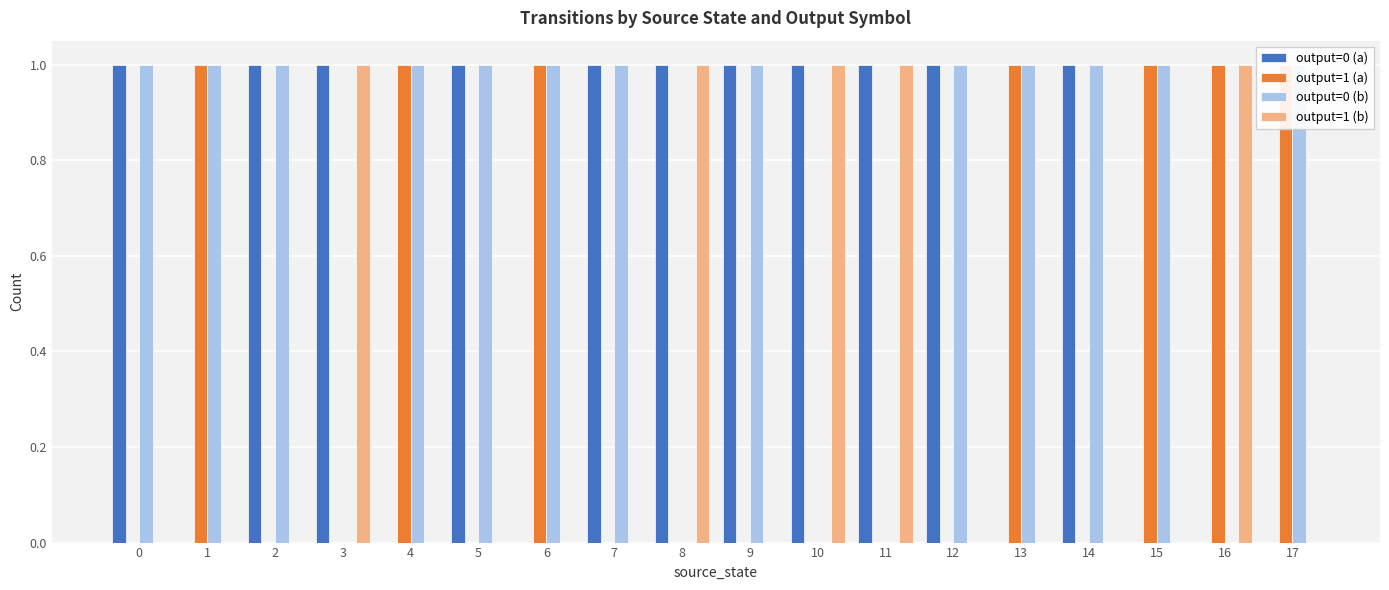

Between 13 and 15, which is larger?

13